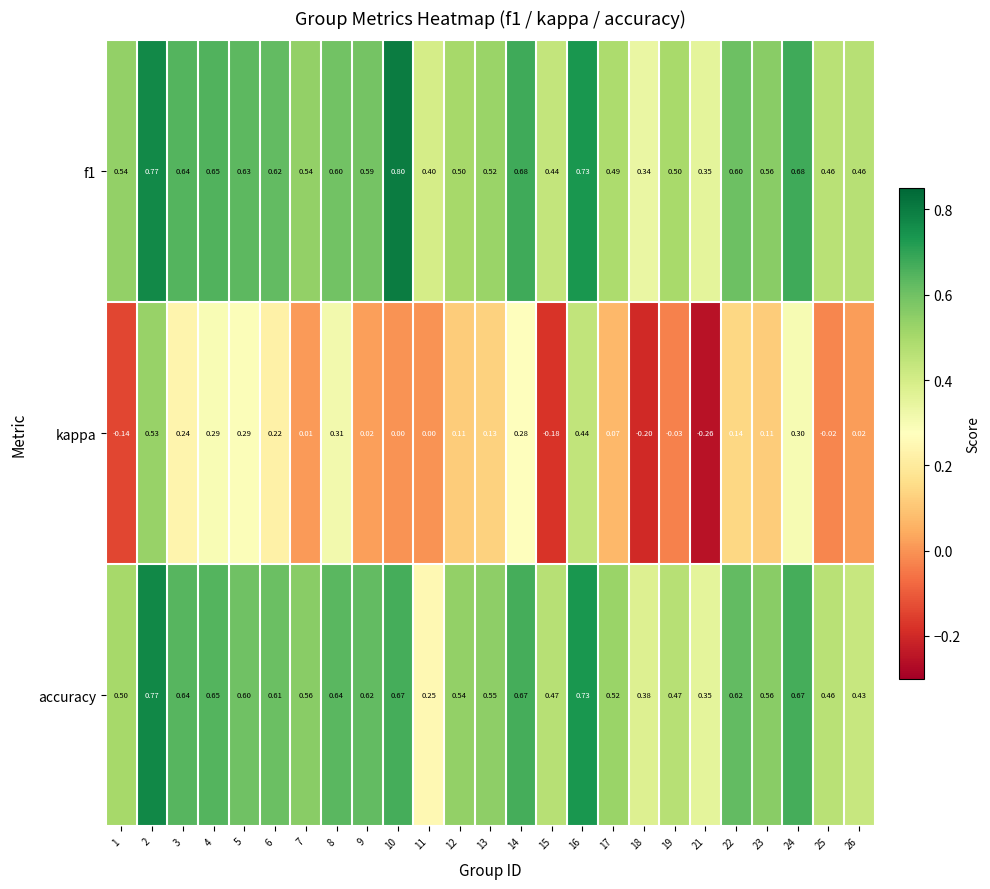

Is the value of accuracy at 22 greater than the value of kappa at 12?

Yes